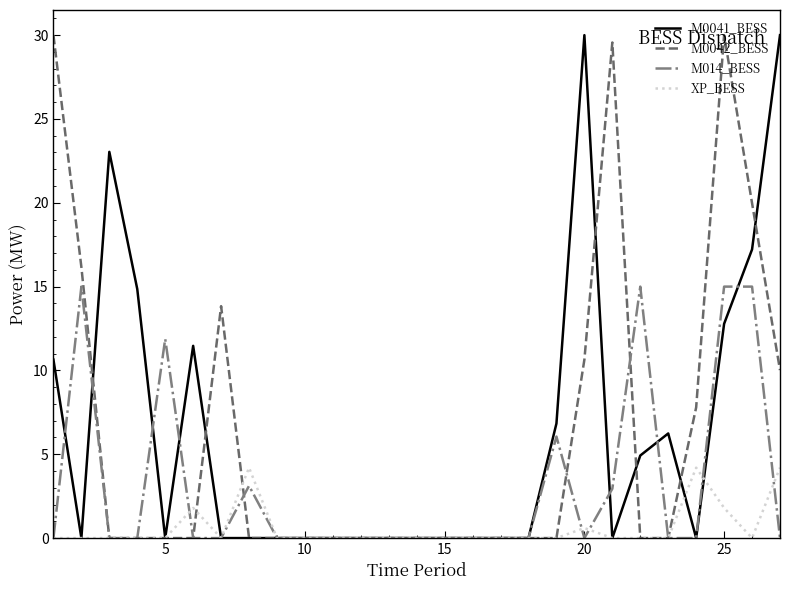

What is the greatest value displayed?

30.0